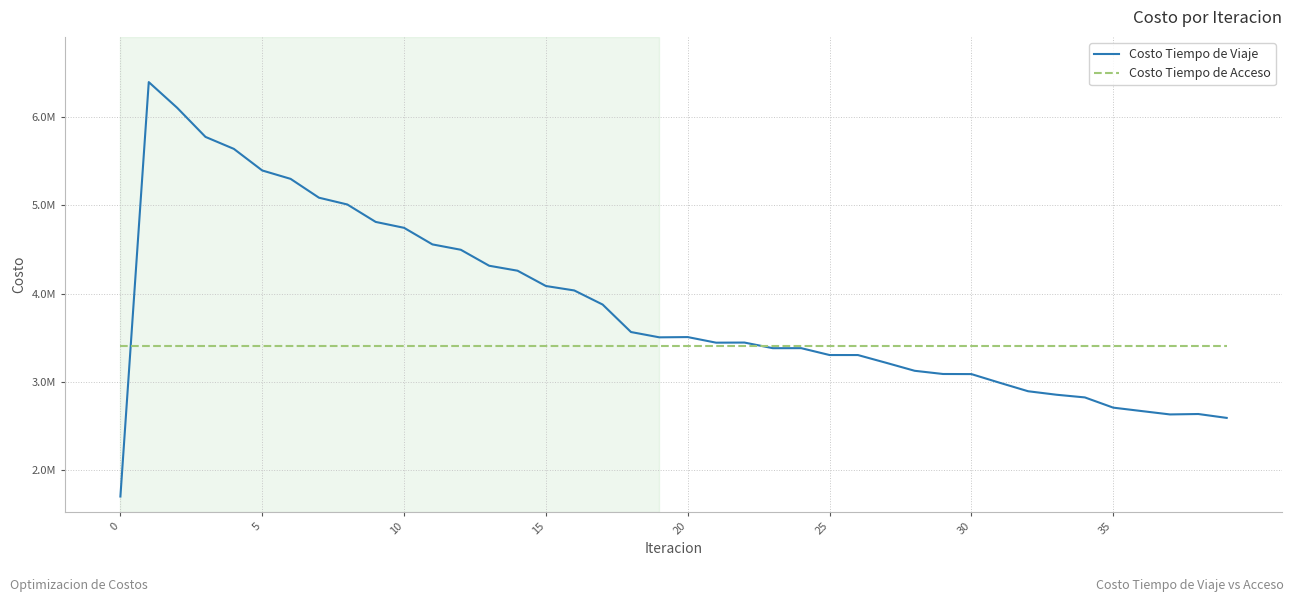

True or false: Costo Tiempo de Viaje has more than 2 points higher than both neighbors.

True